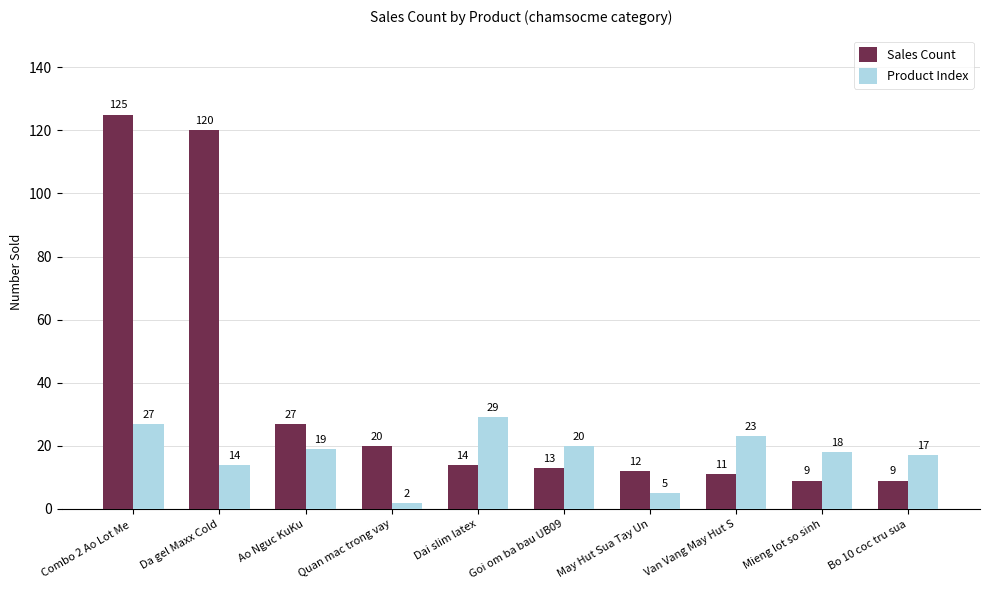

Where is Sales Count nearest to the value 67?

Ao Nguc KuKu